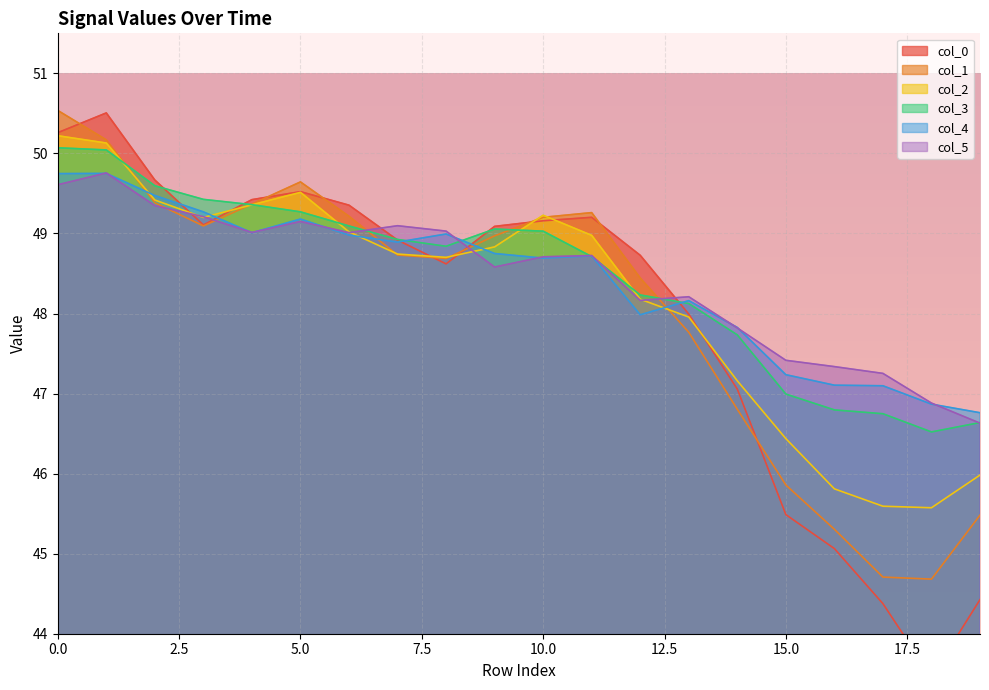

At which label is 0 closest to 46?

15